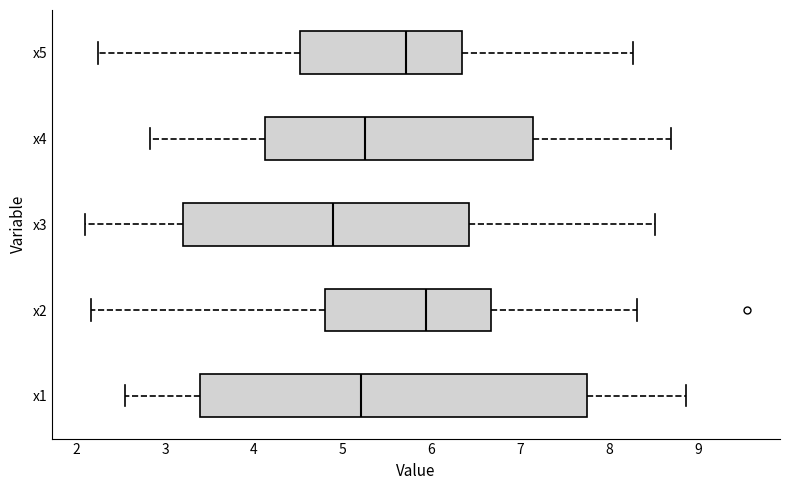

Comparing the boxes themselves (not the whiskers), which one is the widest?

x1